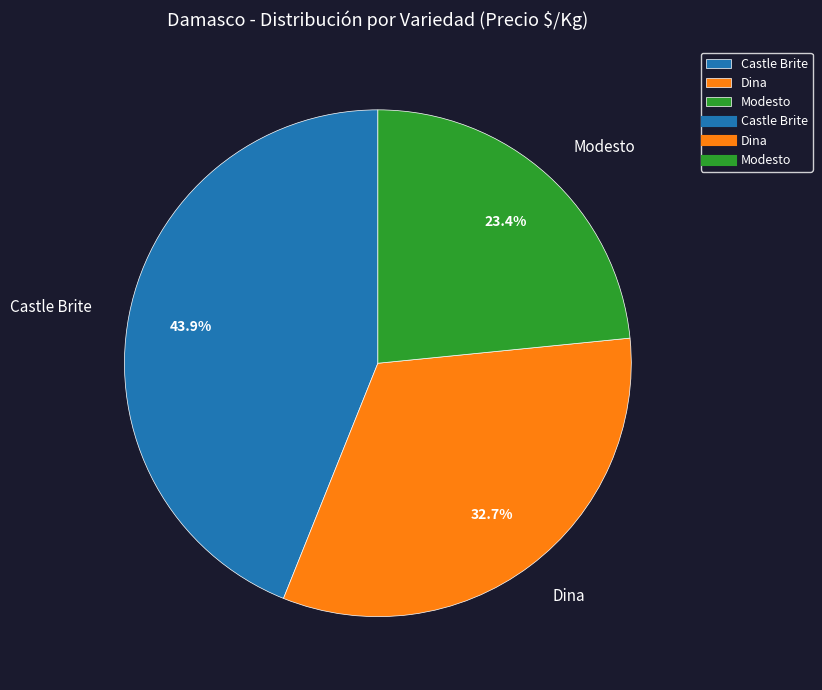

Approximately how many times larger is the value at Modesto compared to Castle Brite?

0.5